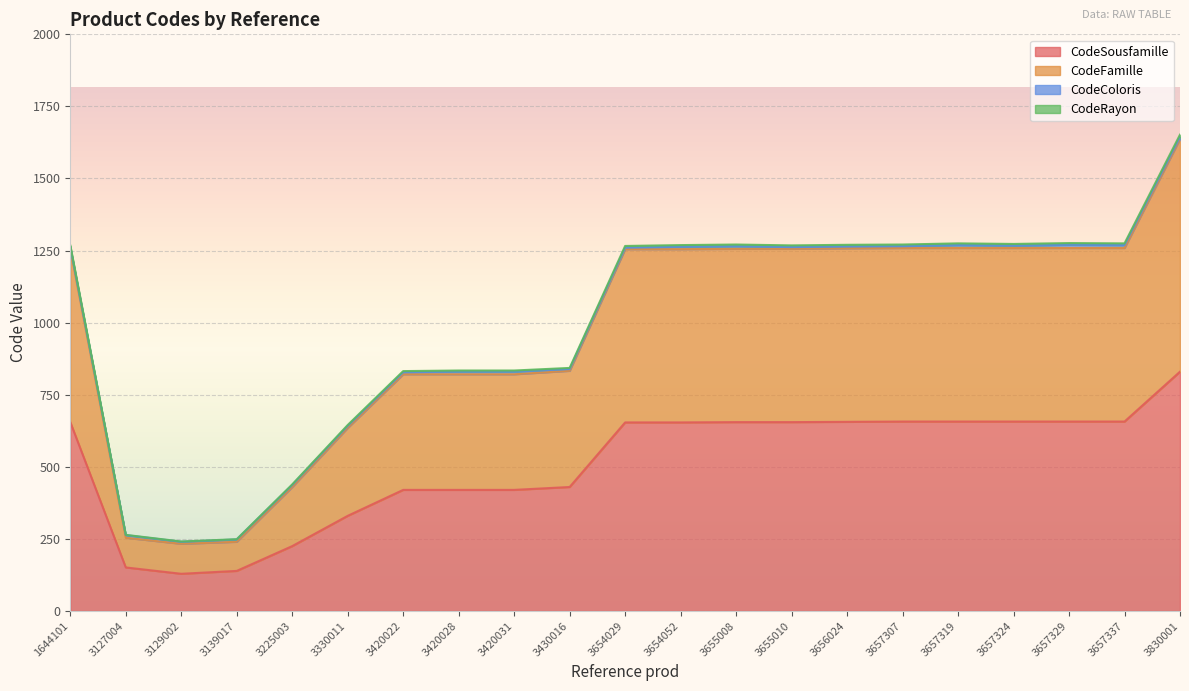

Which category has the highest value in the CodeSousfamille series?

3830001